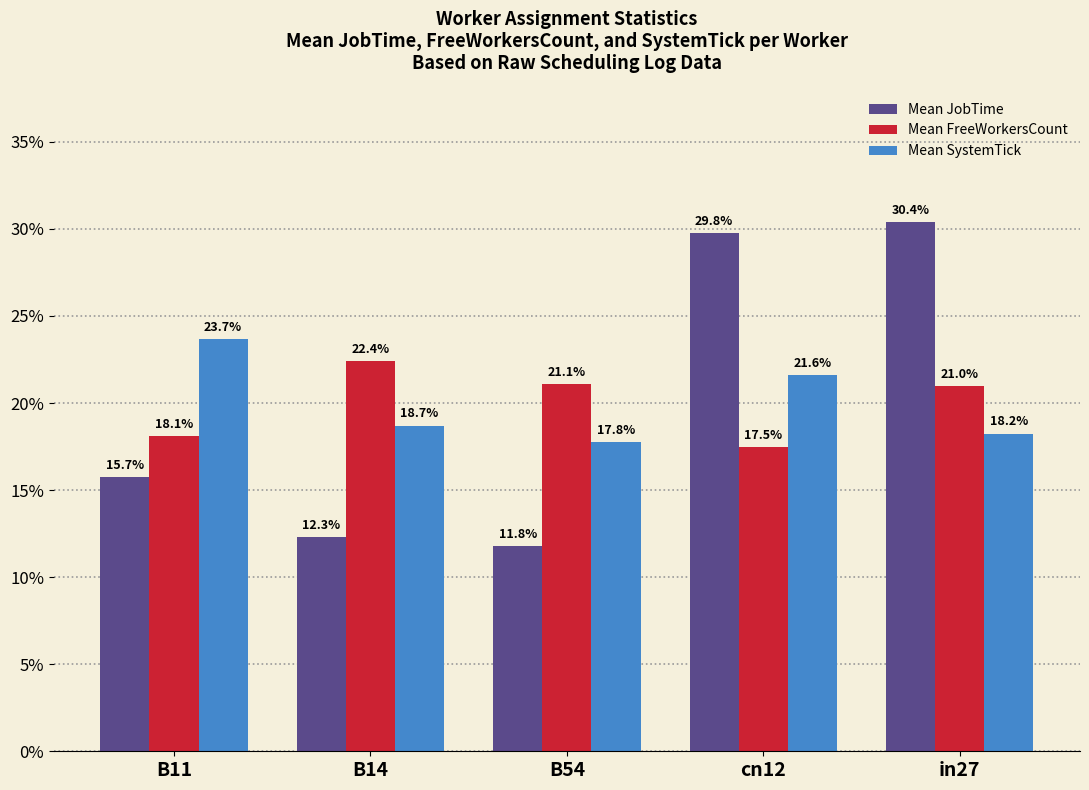

Reading left to right, what are all the values shown in this chart?

Mean JobTime: B11=15.7	B14=12.3	B54=11.8	cn12=29.8	in27=30.4
Mean FreeWorkersCount: B11=18.1	B14=22.4	B54=21.1	cn12=17.5	in27=21.0
Mean SystemTick: B11=23.7	B14=18.7	B54=17.8	cn12=21.6	in27=18.2